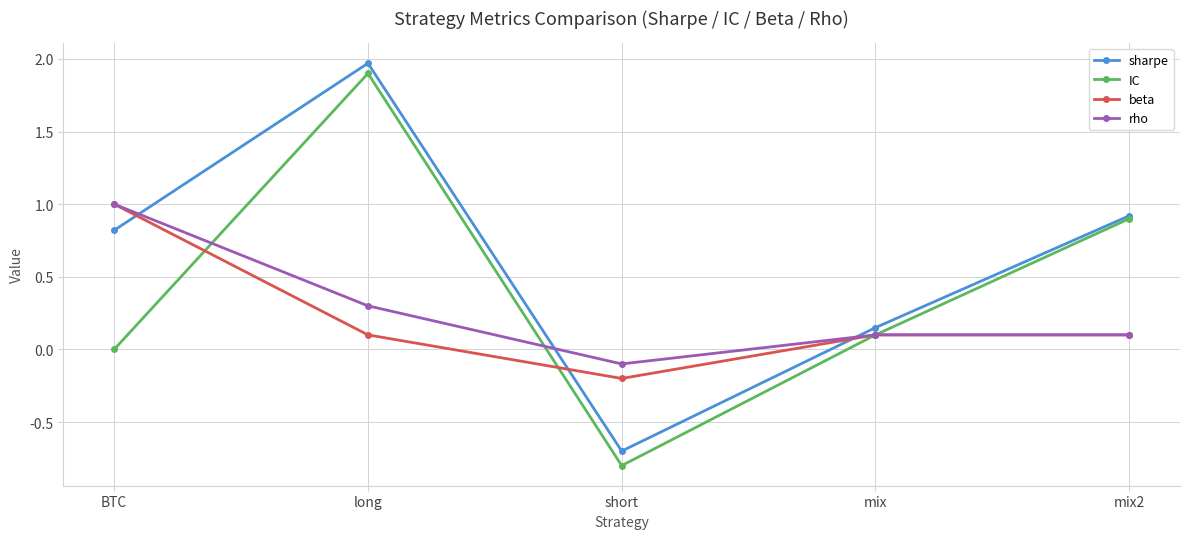

What is the label of the 3rd point from the left?

short